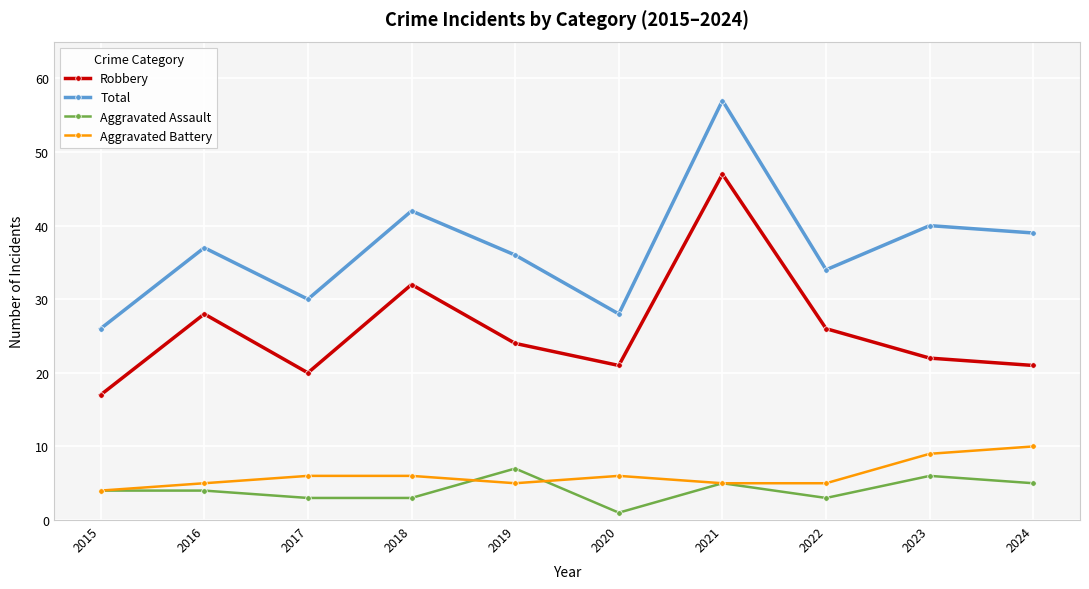

Is it true that Robbery equals 8 at 2019?

False